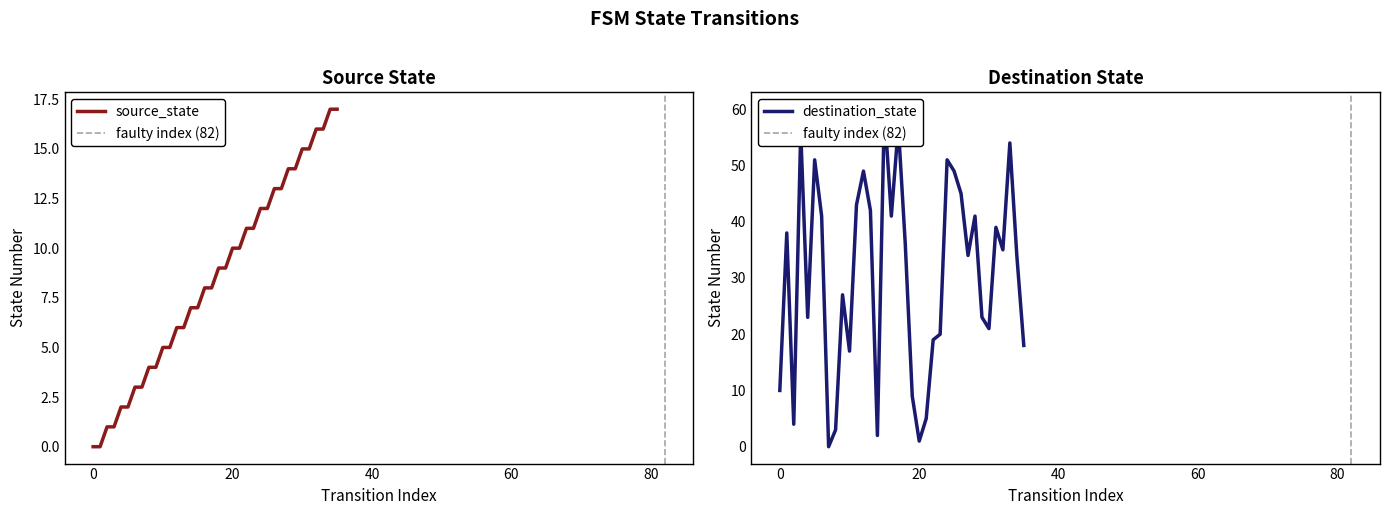

True or false: destination_state has a value of 9 at 19.

True